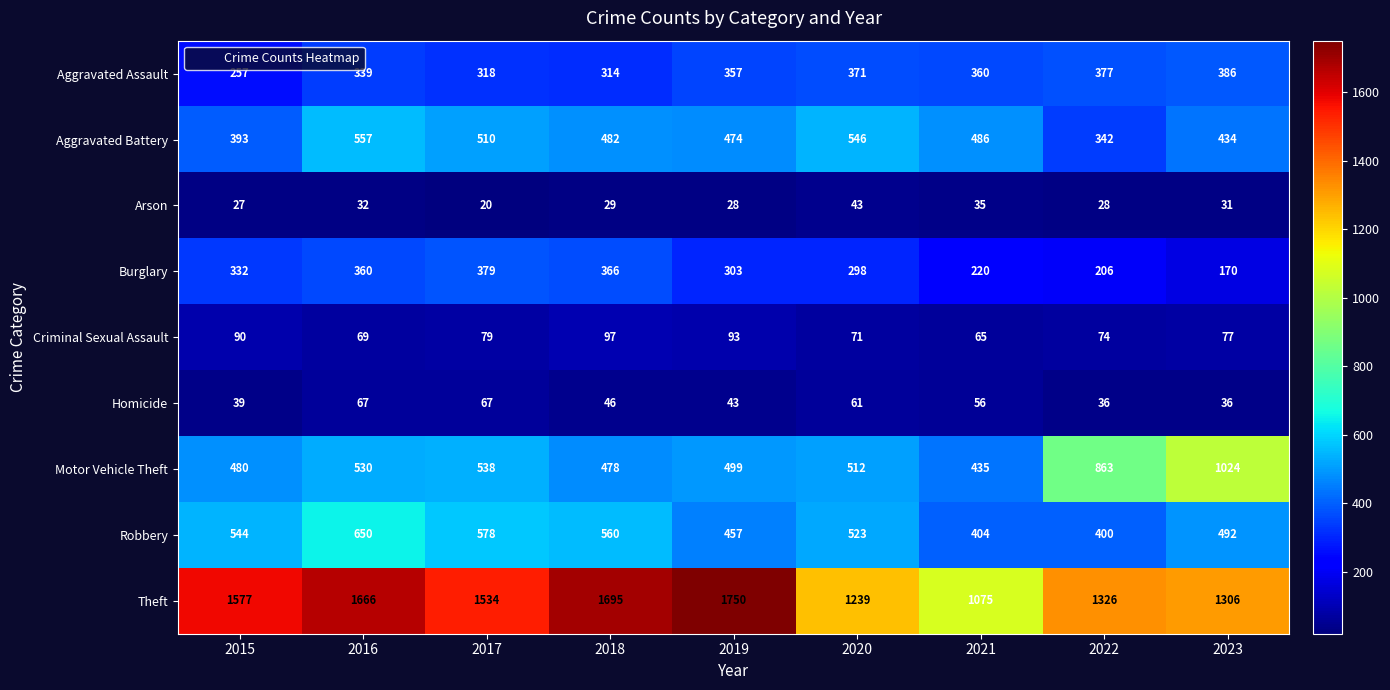

At 2018, list the series in order from largest to smallest.

Theft, Robbery, Aggravated Battery, Motor Vehicle Theft, Burglary, Aggravated Assault, Criminal Sexual Assault, Homicide, Arson